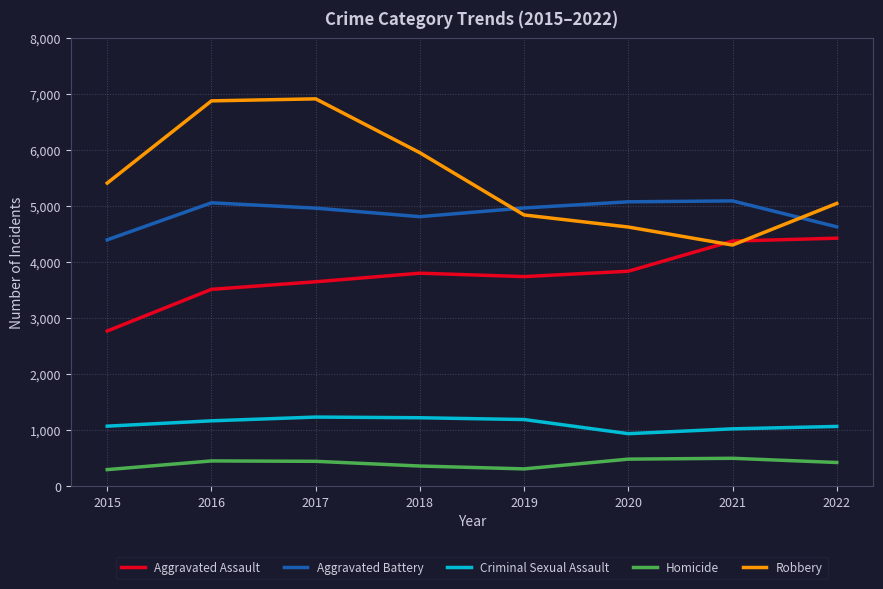

The value of Homicide at 2020 is 483. True or false?

True